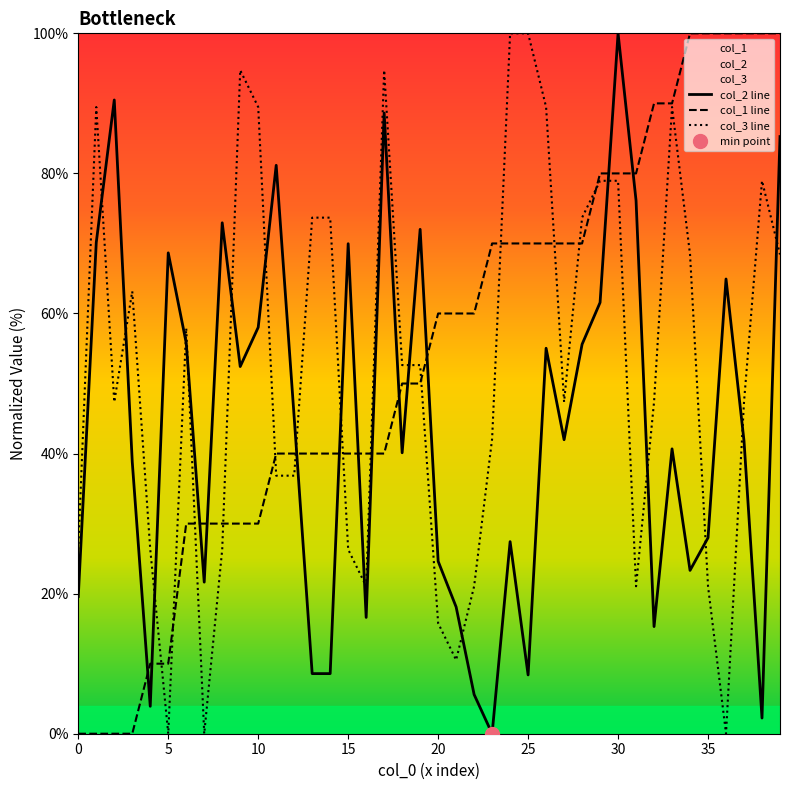

Which series changed the most between 20 and 27?

col_3 line